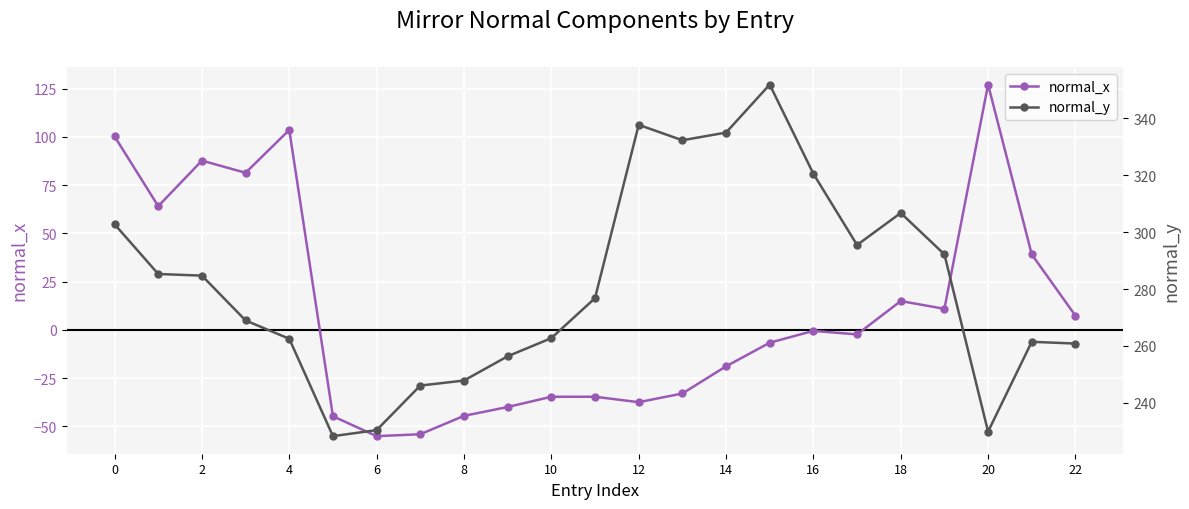

The normal_x series shows -21.0 at 10. True or false?

False